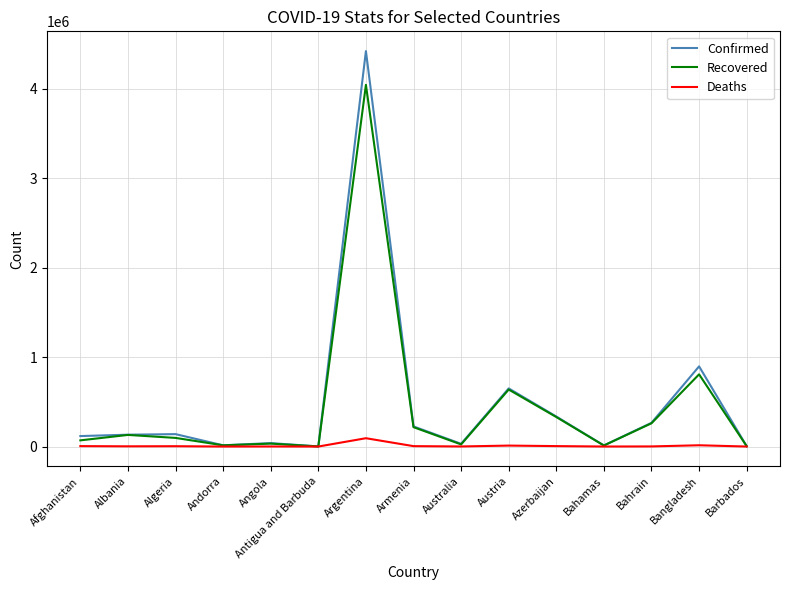

Which series has the widest spread of values?

Confirmed